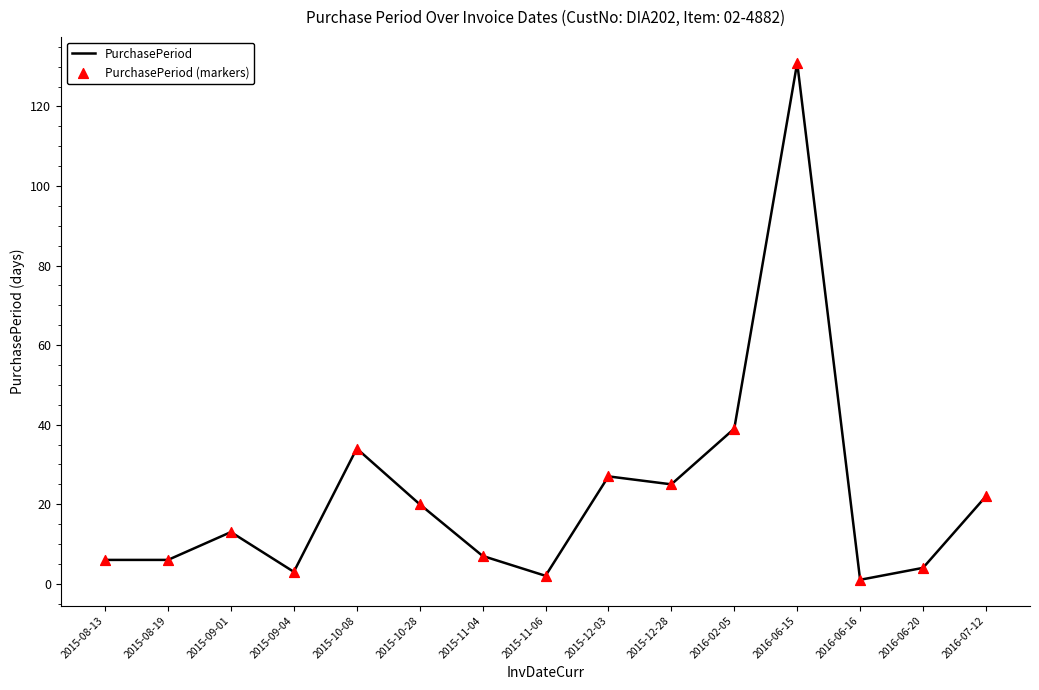

Between 2015-10-08 and 2016-06-20, which is larger?

2015-10-08